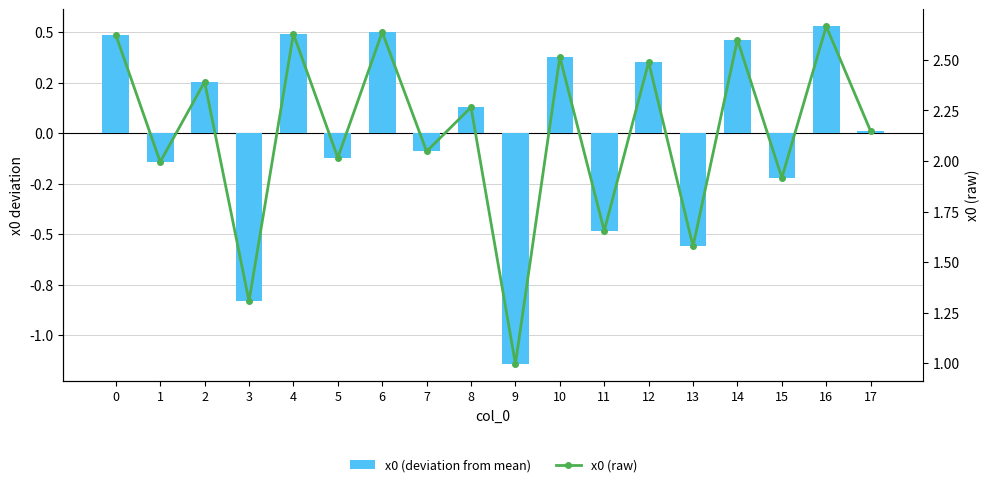

How many groups of bars are there?

18